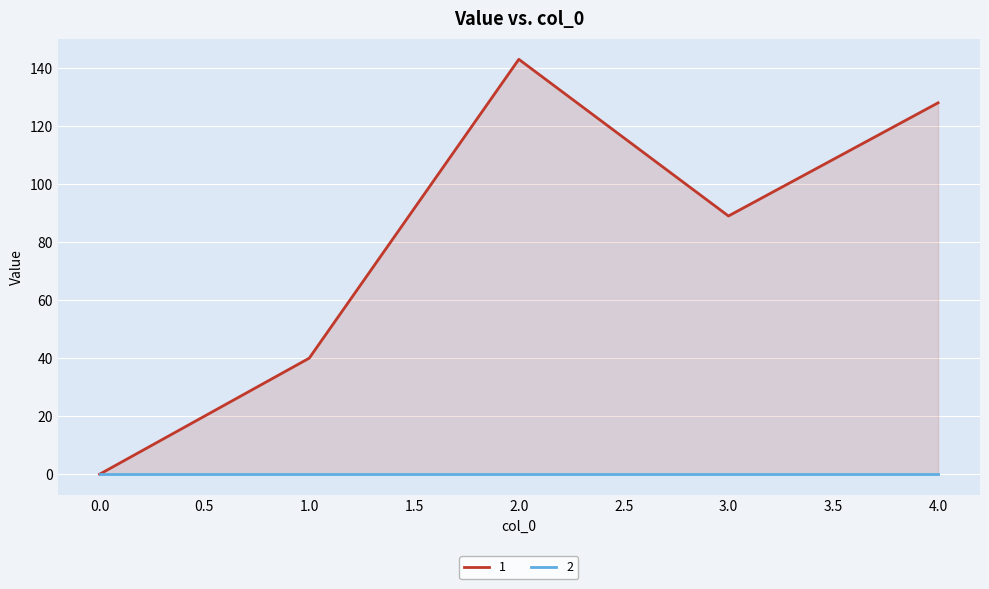

The chart shows a value of 89 at 3. True or false?

True